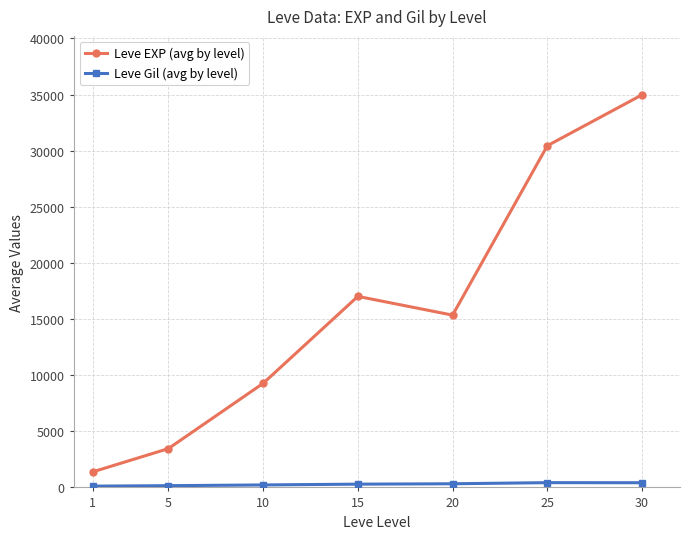

At which category does Leve EXP (avg by level) reach its first local valley?

20